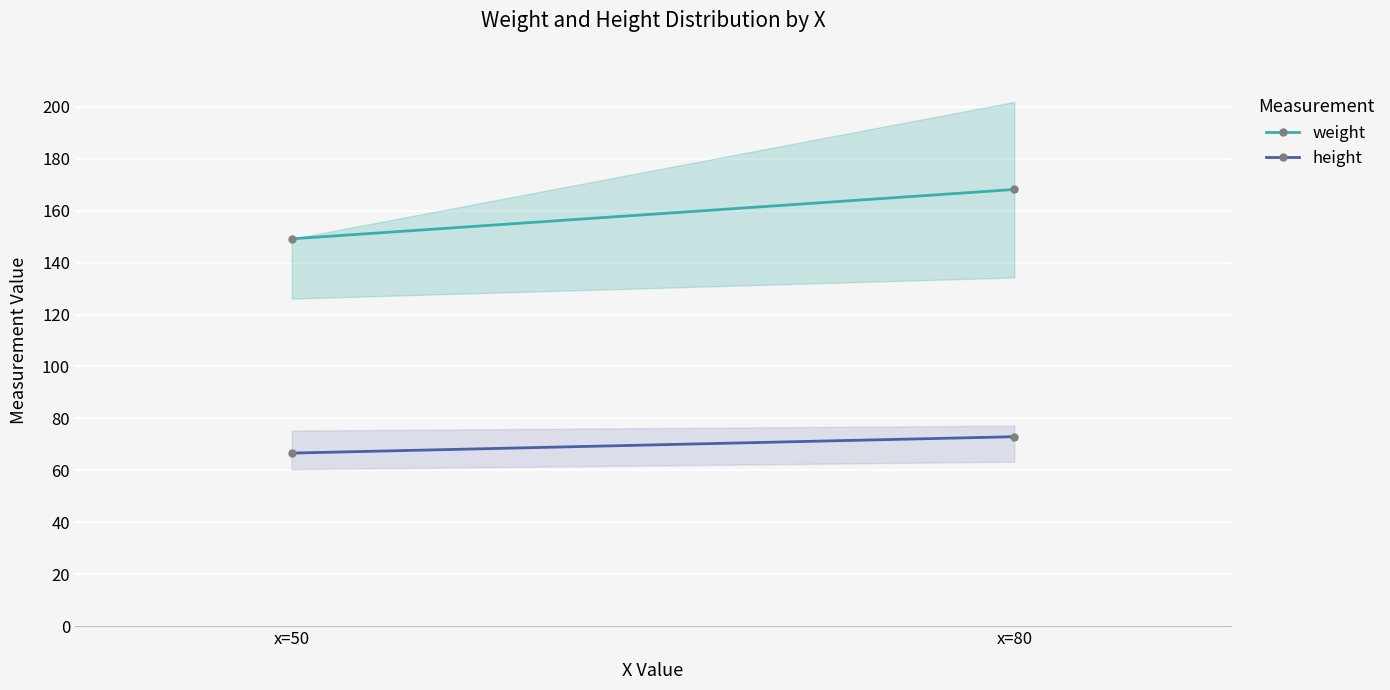

Which category has the highest value in the weight series?

x=80